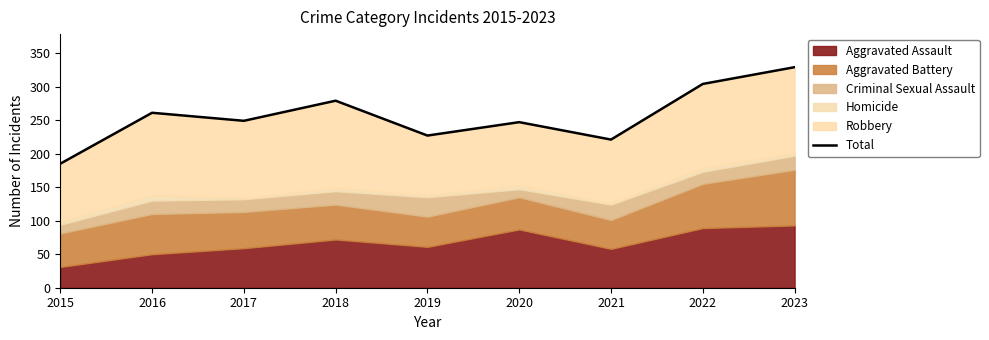

Reading left to right, what are all the values shown in this chart?

2015=185	2016=261	2017=249	2018=279	2019=227	2020=247	2021=221	2022=304	2023=329